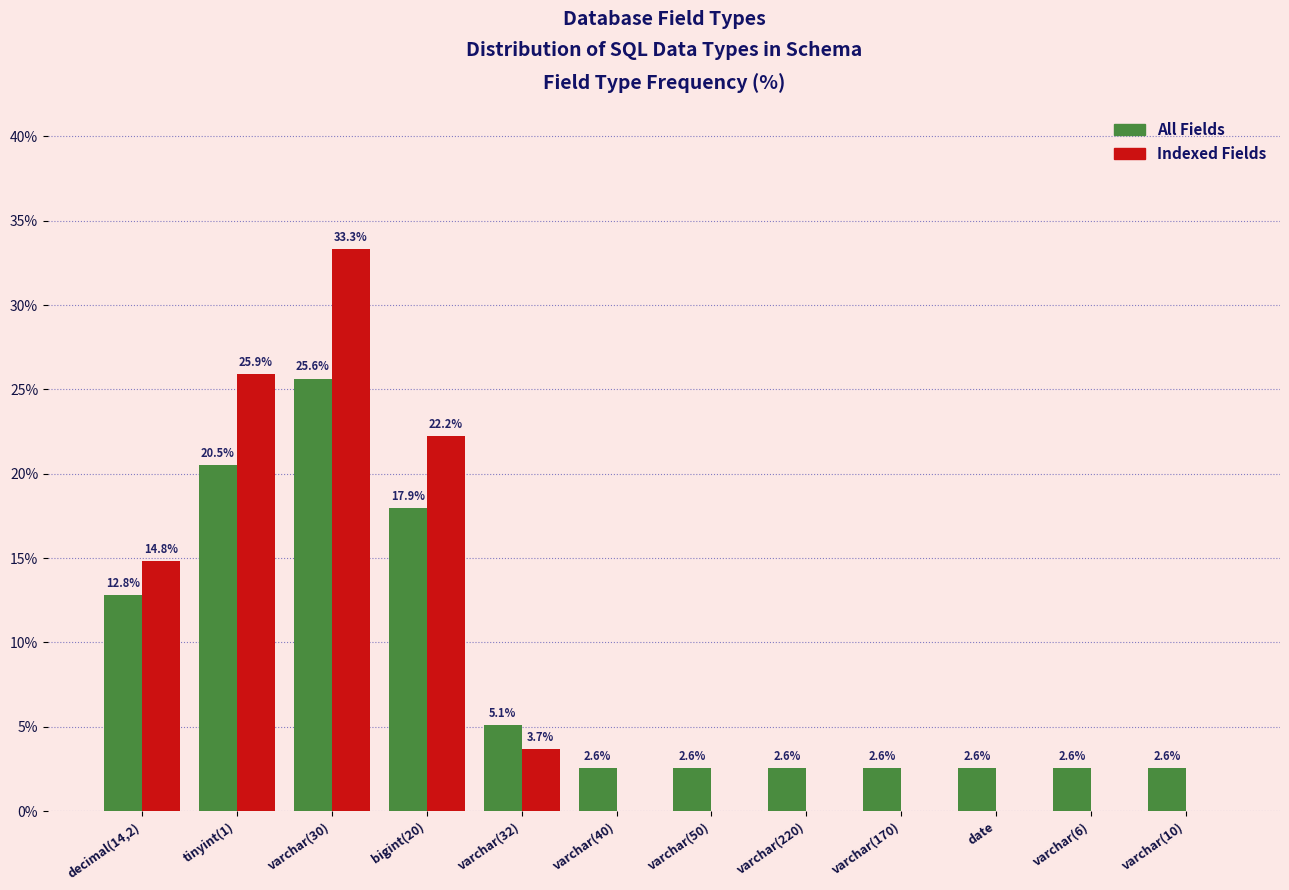

What is the sum of the Indexed Fields values at varchar(40) and varchar(32)?

3.7